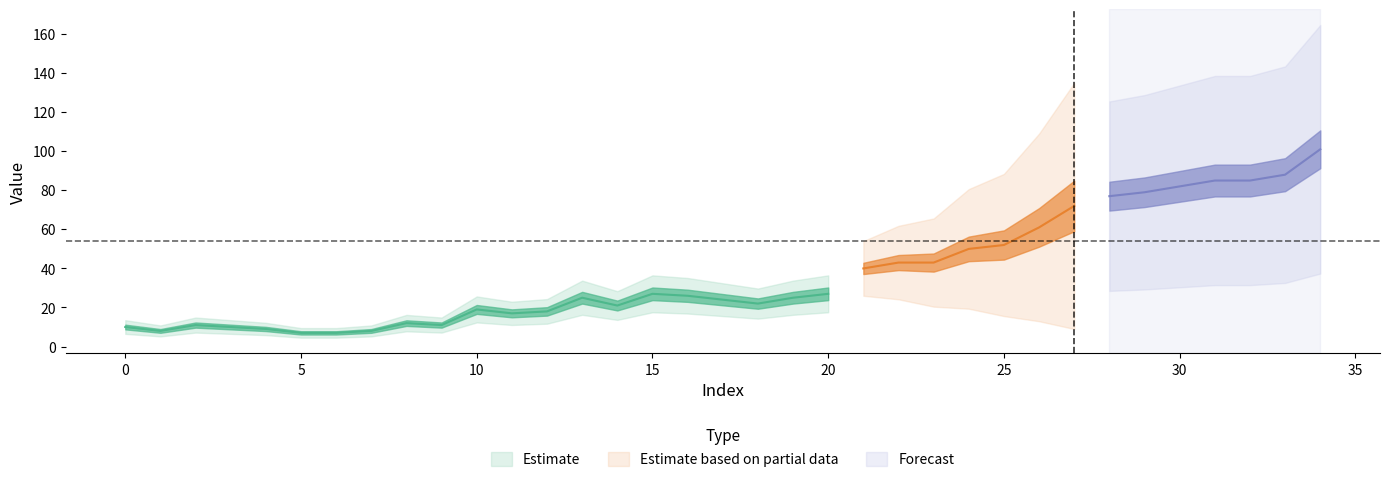

At which label does Estimate first exceed 25?

15